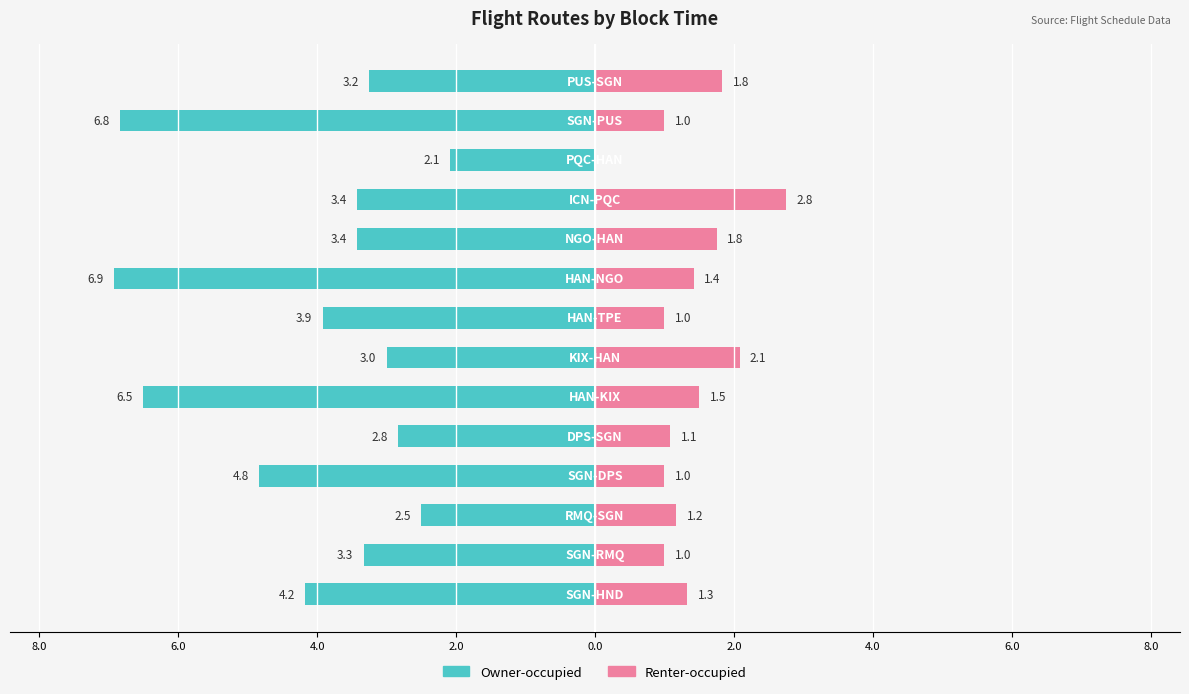

Reading left to right, extract all data points from this chart.

Owner-occupied: -4.2	-3.3	-2.5	-4.8	-2.8	-6.5	-3.0	-3.9	-6.9	-3.4	-3.4	-2.1	-6.8	-3.2
Renter-occupied: 1.3	1.0	1.2	1.0	1.1	1.5	2.1	1.0	1.4	1.8	2.8	0.0	1.0	1.8